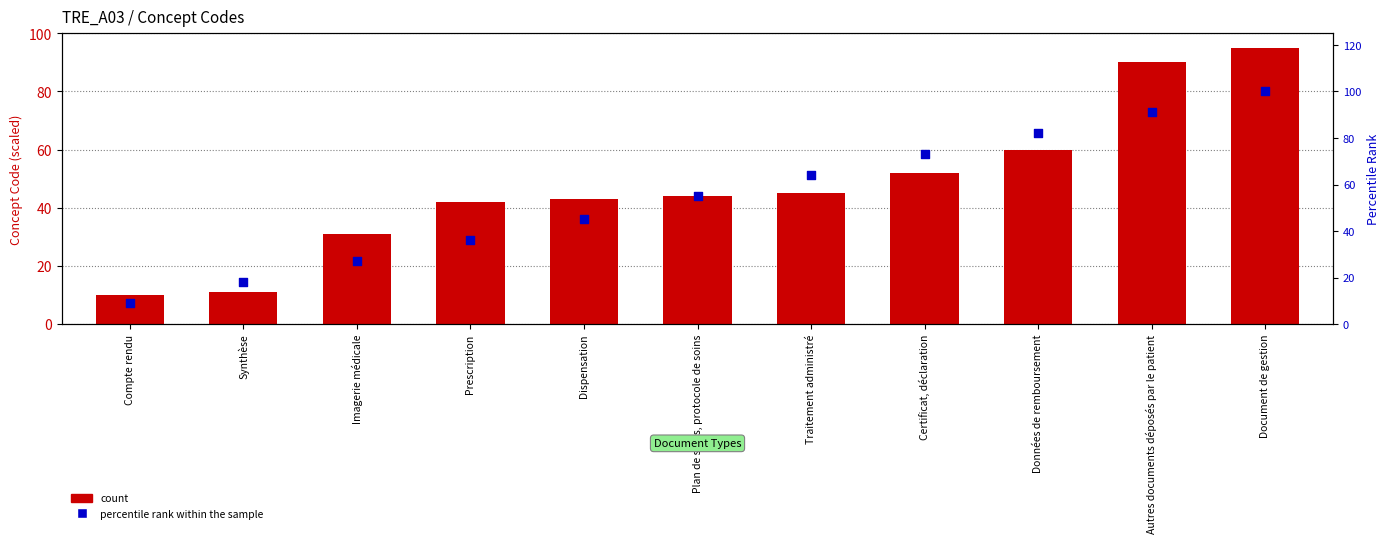

Is the value of count at Plan de soins, protocole de soins greater than the value of percentile rank within the sample at Autres documents déposés par le patient?

No